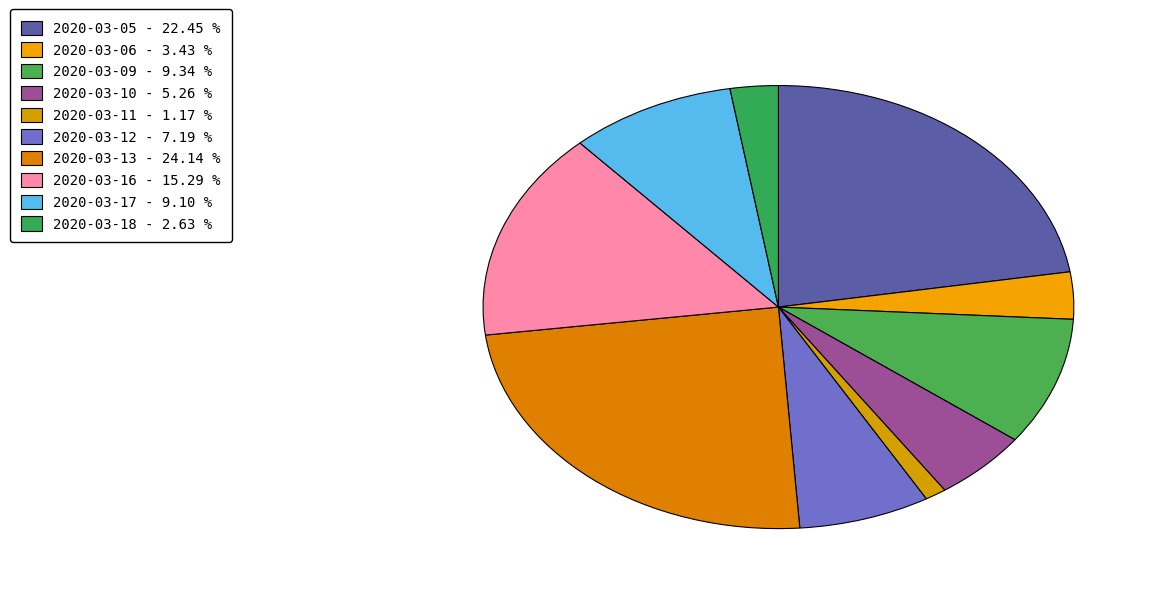

Is it true that 2020-03-11 is 11% of the pie?

False